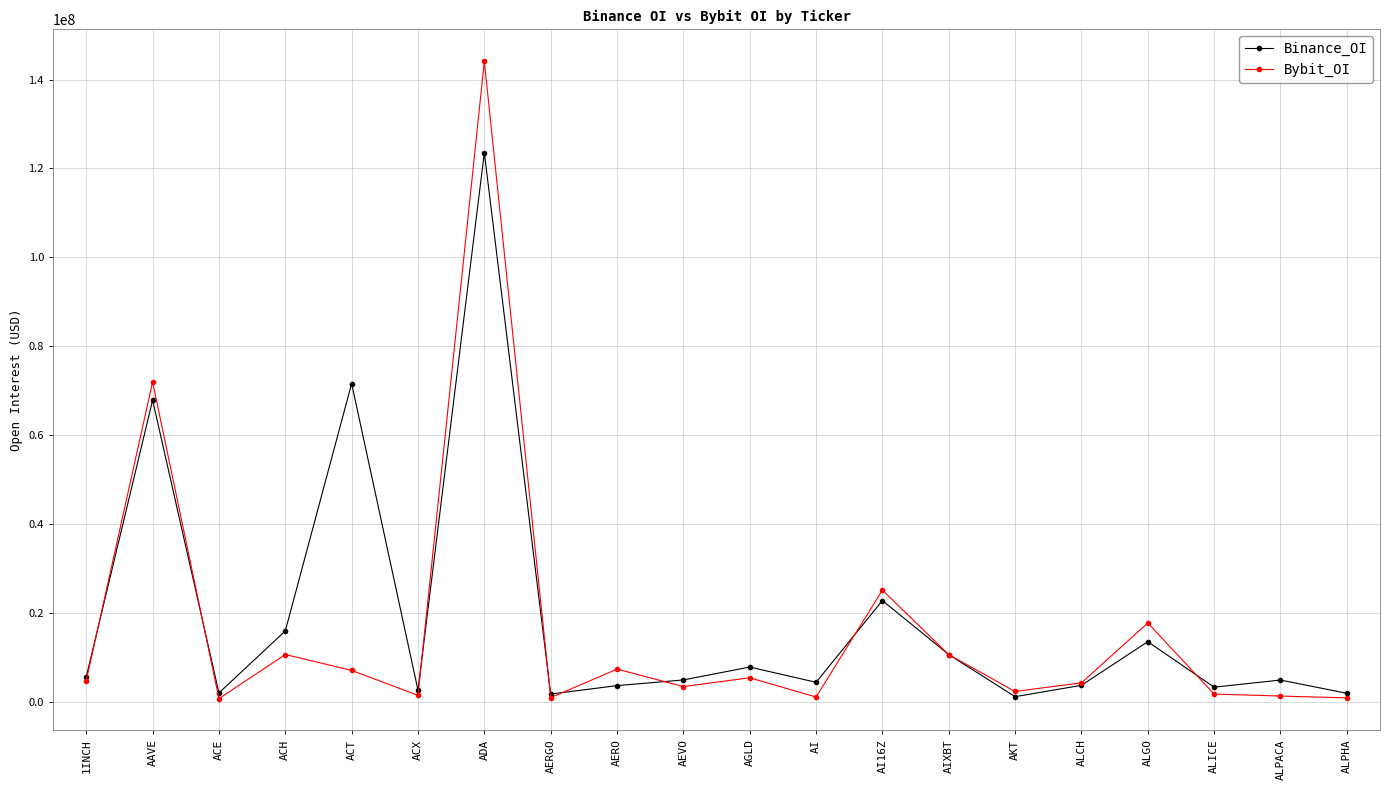

List the series in order of their overall mean, highest first.

Binance_OI, Bybit_OI